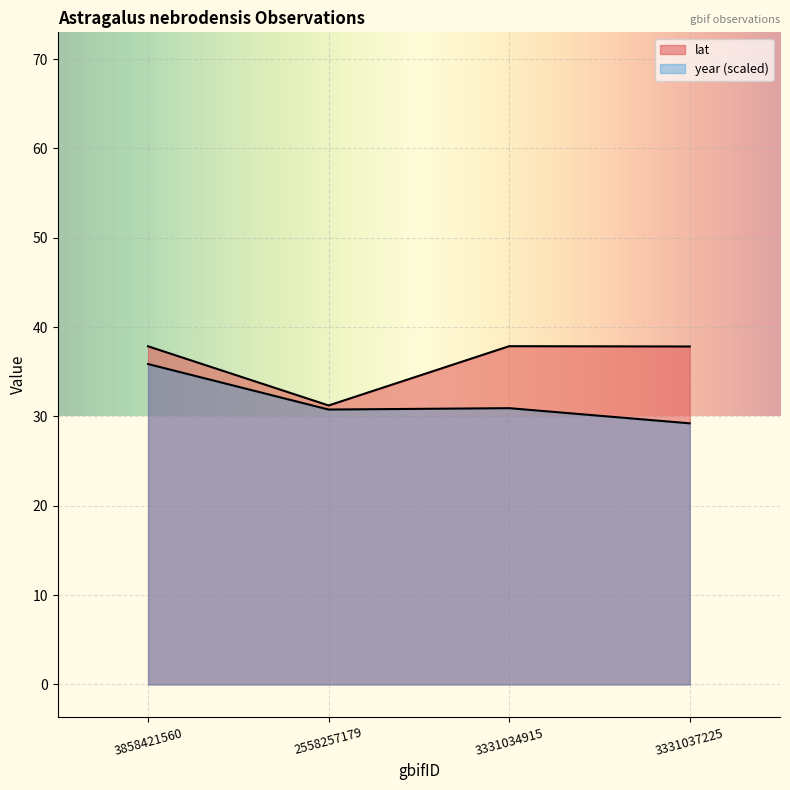

Rank the series by their average value, from lowest to highest.

year, lat